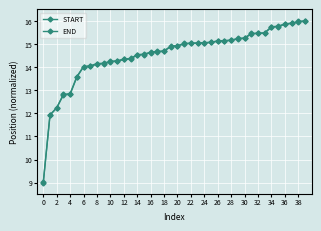

What is the difference between the second highest and second lowest values in the START series?

4.0